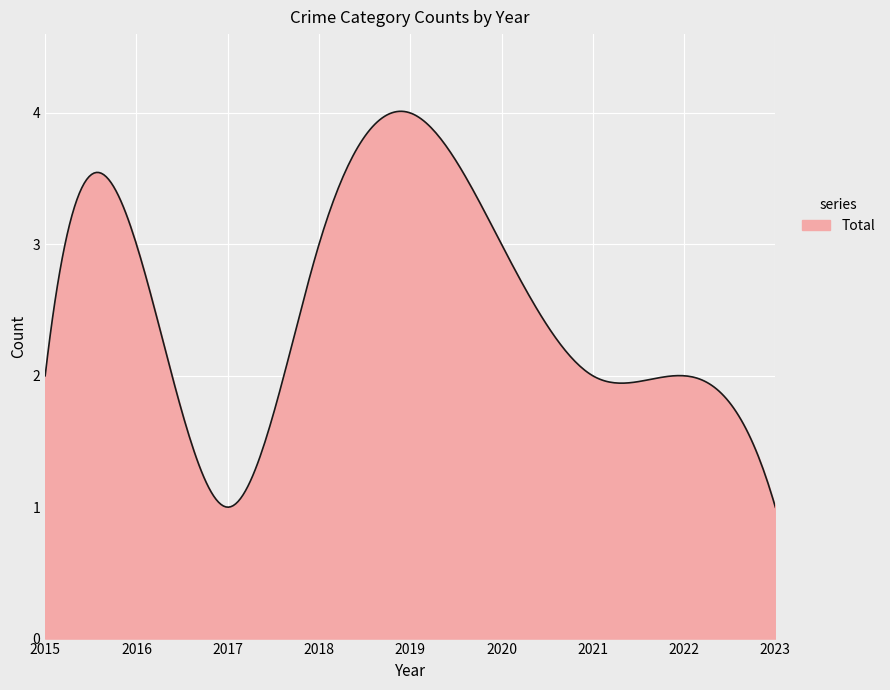

What is the difference between the maximum and minimum values?

3.0